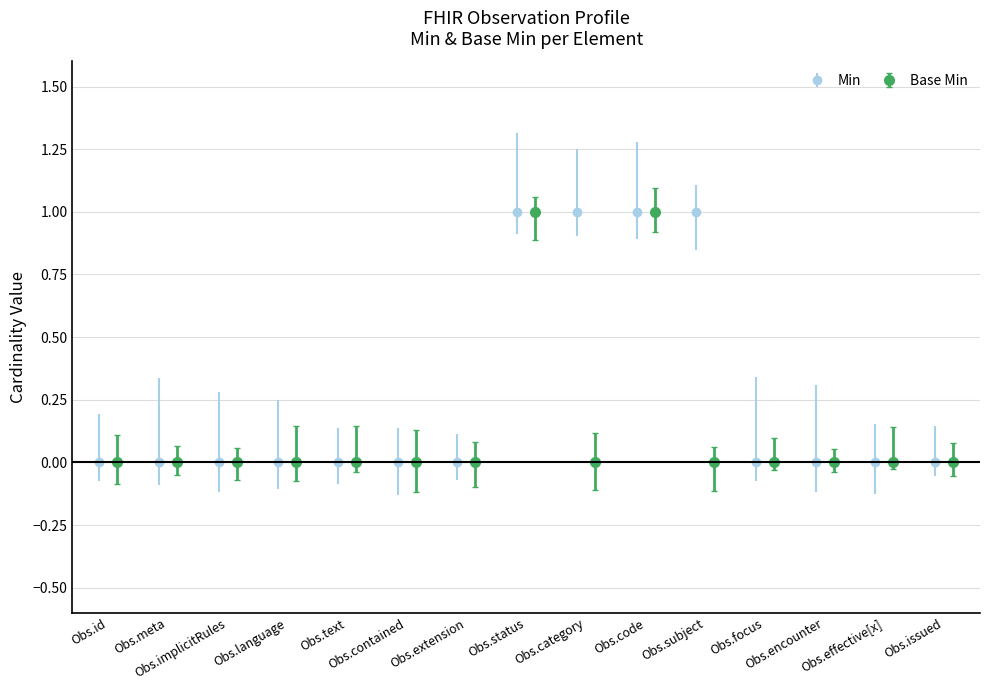

Reading left to right, what are all the values shown in this chart?

Min: Observation.id=0	Observation.meta=0	Observation.implicitRules=0	Observation.language=0	Observation.text=0	Observation.contained=0	Observation.extension=0	Observation.status=1	Observation.category=1	Observation.code=1	Observation.subject=1	Observation.focus=0	Observation.encounter=0	Observation.effective[x]=0	Observation.issued=0
Base Min: Observation.id=0	Observation.meta=0	Observation.implicitRules=0	Observation.language=0	Observation.text=0	Observation.contained=0	Observation.extension=0	Observation.status=1	Observation.category=0	Observation.code=1	Observation.subject=0	Observation.focus=0	Observation.encounter=0	Observation.effective[x]=0	Observation.issued=0